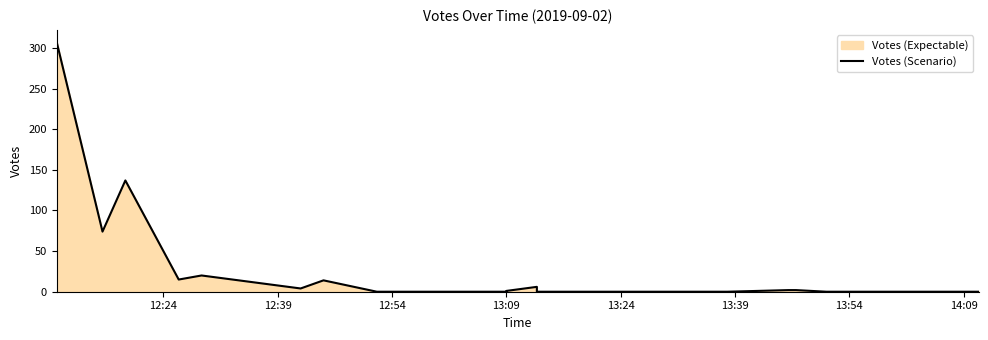

The value at 15 is 1. True or false?

False